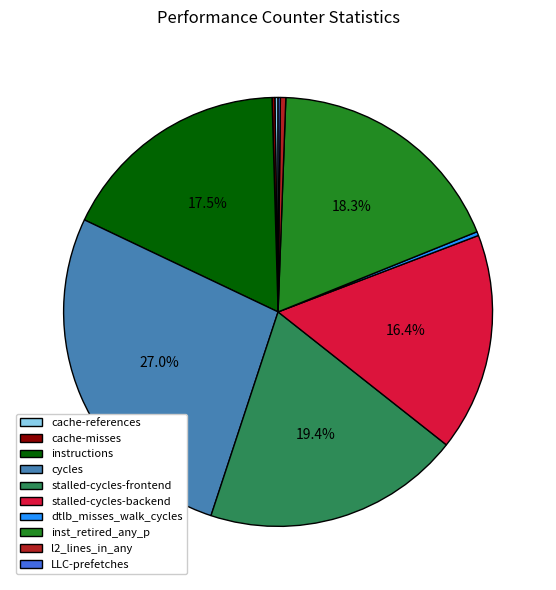

To the nearest percent, what portion does inst_retired_any_p represent?

18%